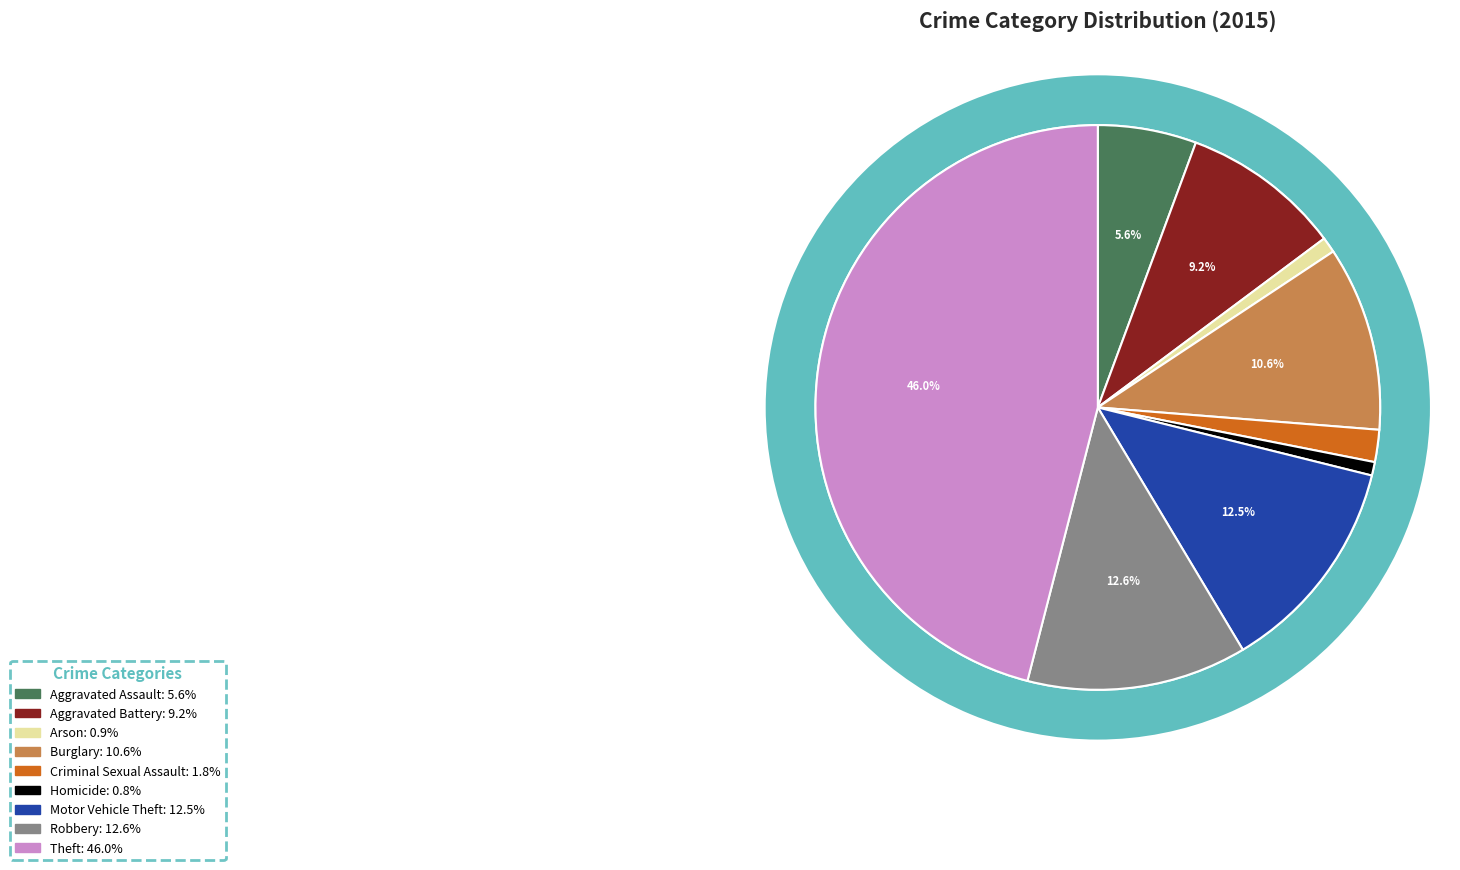

To the nearest percent, what is the average slice percentage?

11%